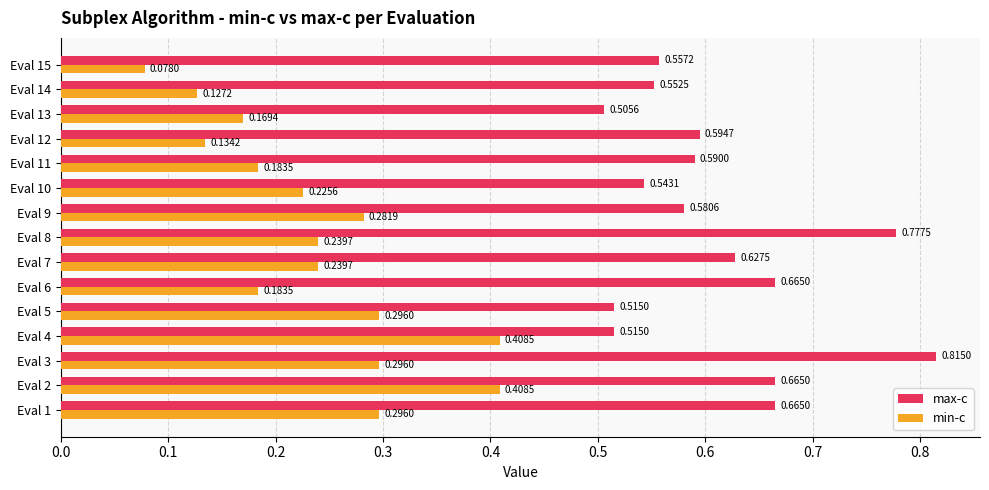

What is the sum of all max-c values?

9.2